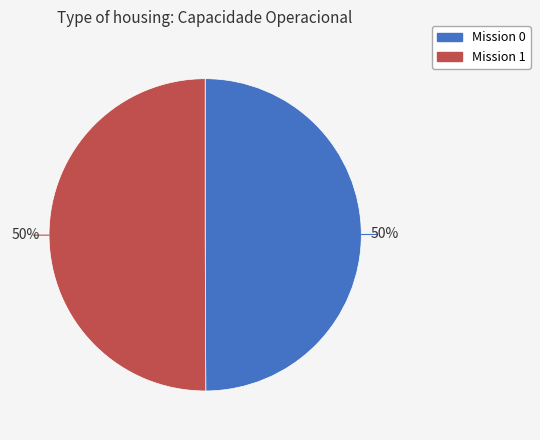

To the nearest percent, what is the average slice percentage?

50%